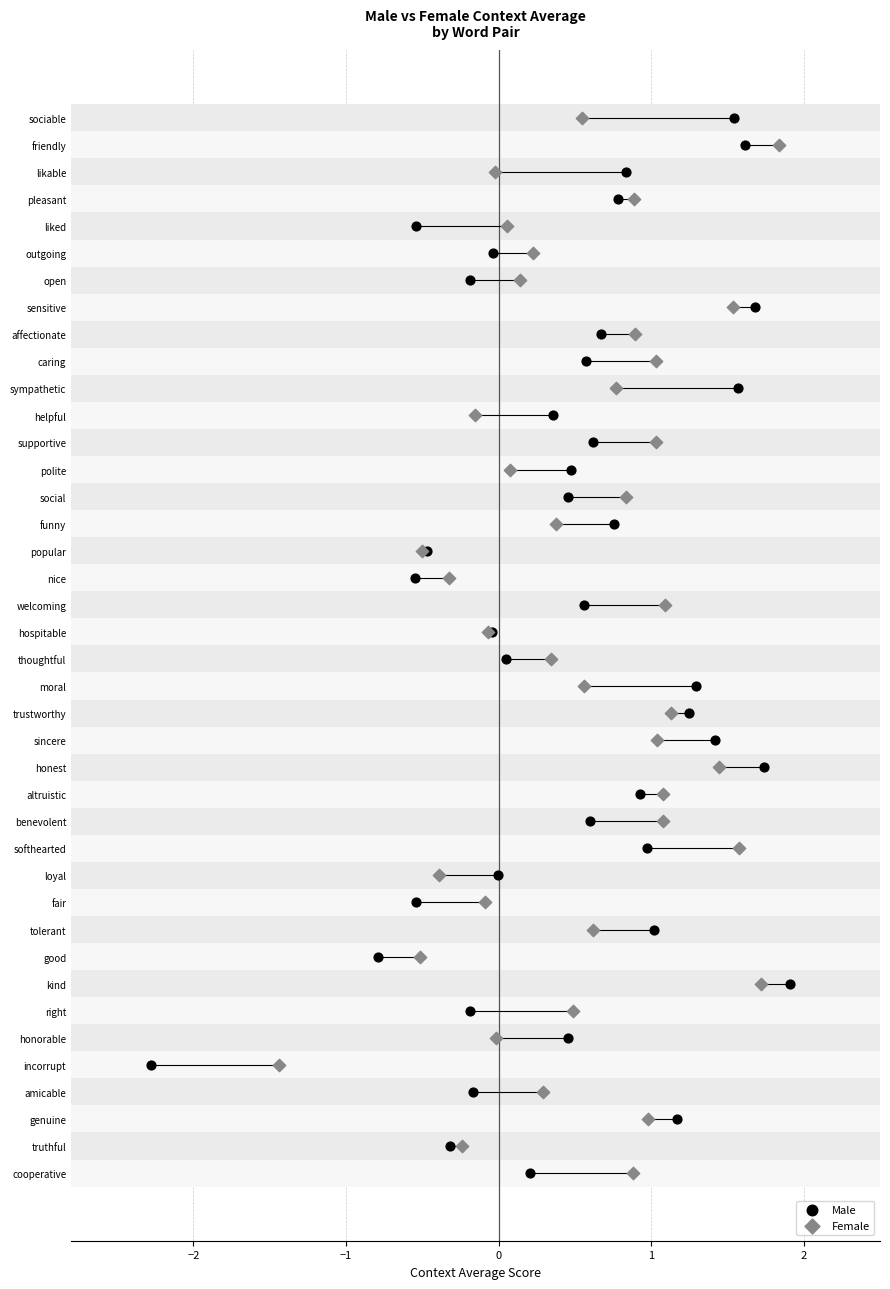

What are all the series names shown in the legend?

Male, Female